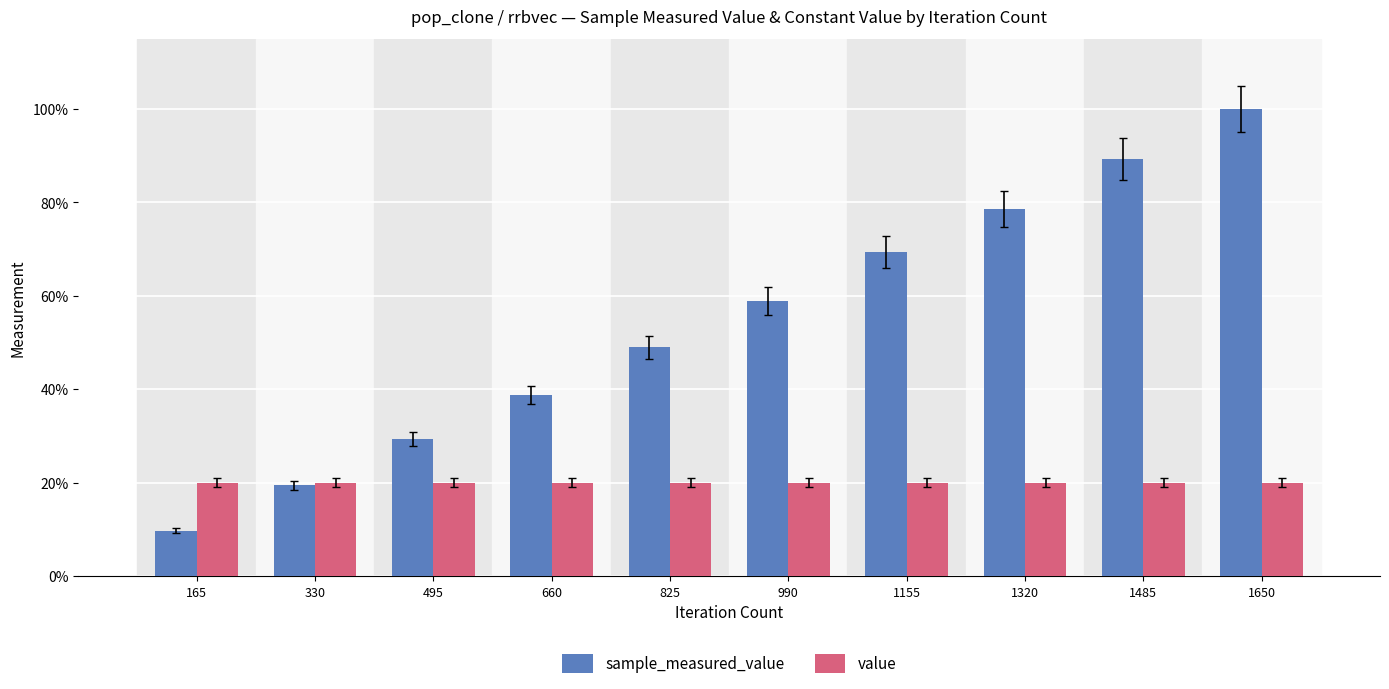

Reading right to left, extract all data points from this chart.

sample_measured_value: 100.0	89.3	78.6	69.4	58.9	49.0	38.7	29.3	19.5	9.7
value: 20.0	20.0	20.0	20.0	20.0	20.0	20.0	20.0	20.0	20.0